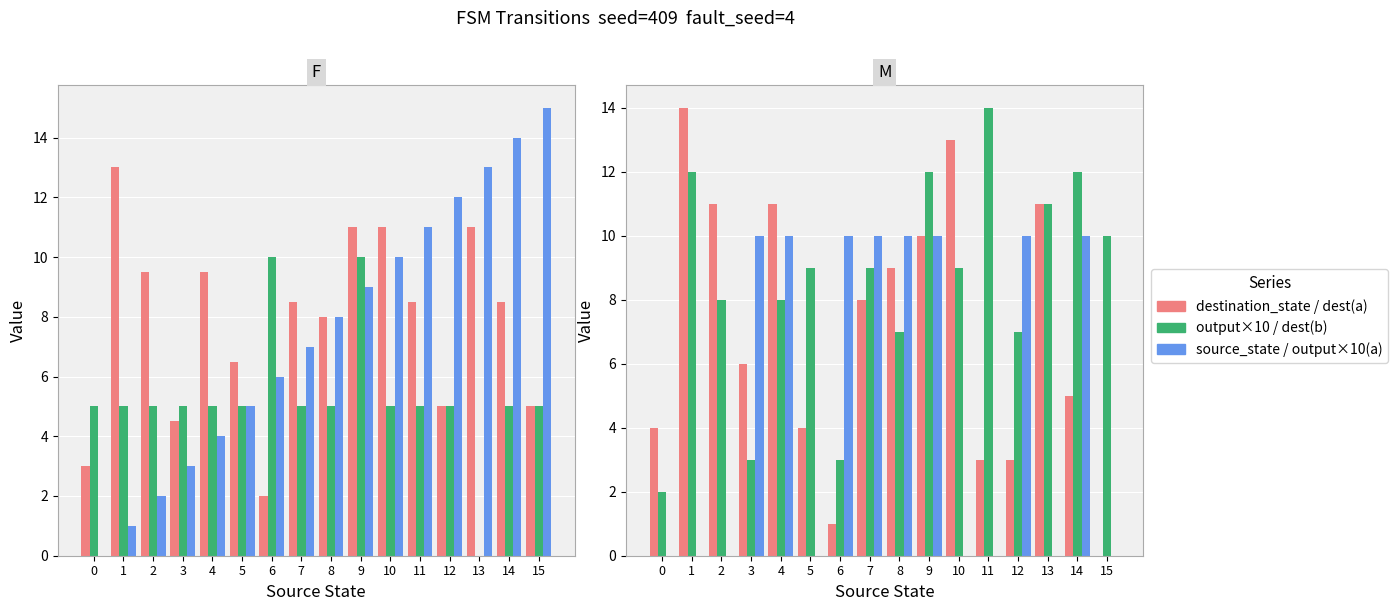

Reading left to right, transcribe all the data shown in this chart.

destination_state: 0=3.0	1=13.0	2=9.5	3=4.5	4=9.5	5=6.5	6=2.0	7=8.5	8=8.0	9=11.0	10=11.0	11=8.5	12=5.0	13=11.0	14=8.5	15=5.0
output_symbol (×10): 0=5.0	1=5.0	2=5.0	3=5.0	4=5.0	5=5.0	6=10.0	7=5.0	8=5.0	9=10.0	10=5.0	11=5.0	12=5.0	13=0.0	14=5.0	15=5.0
source_state: 0=0.0	1=1.0	2=2.0	3=3.0	4=4.0	5=5.0	6=6.0	7=7.0	8=8.0	9=9.0	10=10.0	11=11.0	12=12.0	13=13.0	14=14.0	15=15.0
dest (input a): 0=4.0	1=14.0	2=11.0	3=6.0	4=11.0	5=4.0	6=1.0	7=8.0	8=9.0	9=10.0	10=13.0	11=3.0	12=3.0	13=11.0	14=5.0	15=0.0
dest (input b): 0=2.0	1=12.0	2=8.0	3=3.0	4=8.0	5=9.0	6=3.0	7=9.0	8=7.0	9=12.0	10=9.0	11=14.0	12=7.0	13=11.0	14=12.0	15=10.0
output×10 (input a): 0=0.0	1=0.0	2=0.0	3=10.0	4=10.0	5=0.0	6=10.0	7=10.0	8=10.0	9=10.0	10=0.0	11=0.0	12=10.0	13=0.0	14=10.0	15=0.0